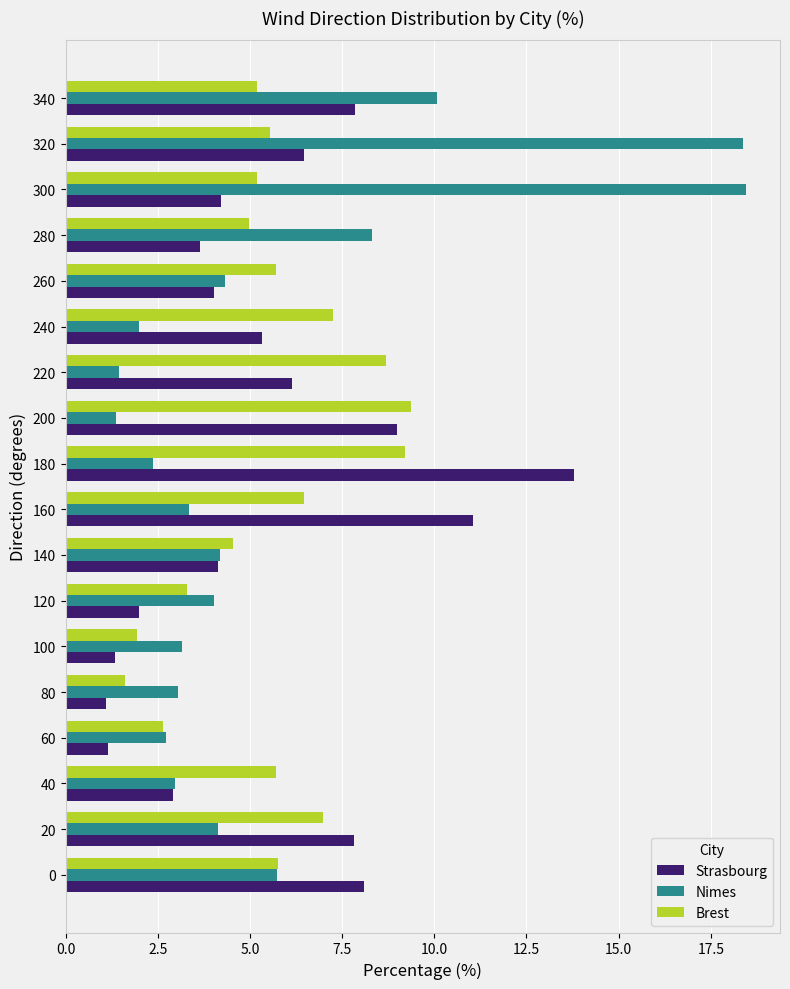

The Nimes series shows 3.8 at 180. True or false?

False